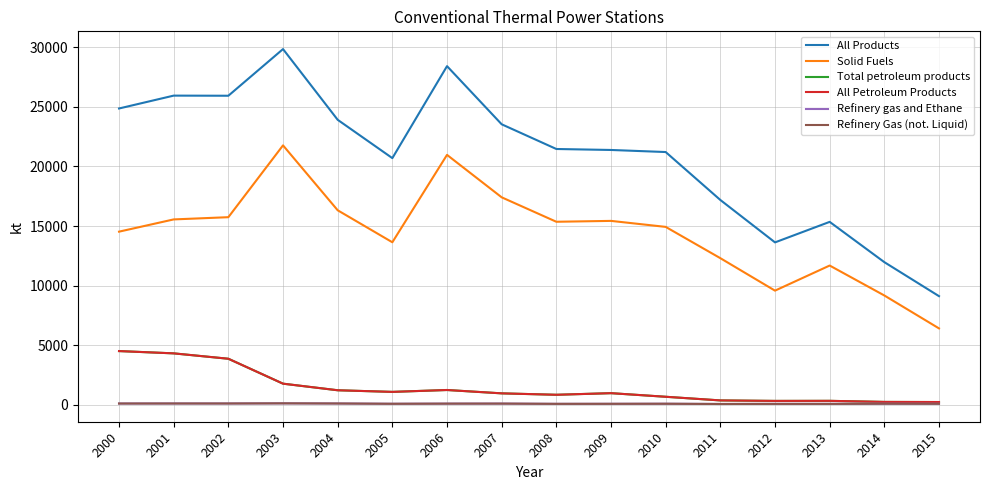

Between 2006 and 2009, which is larger?

2006